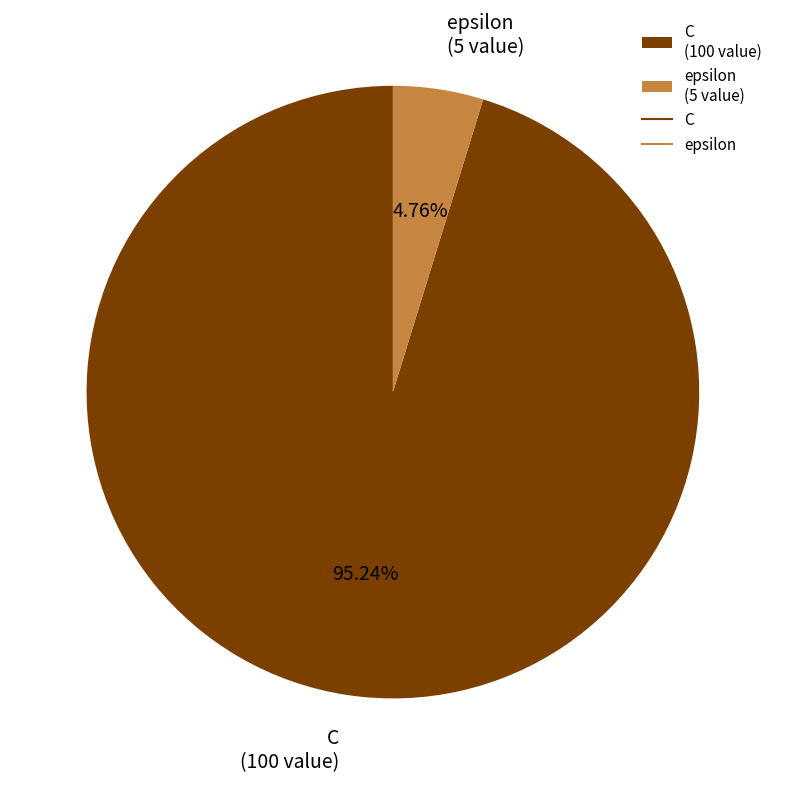

How many slices are in this pie chart?

2